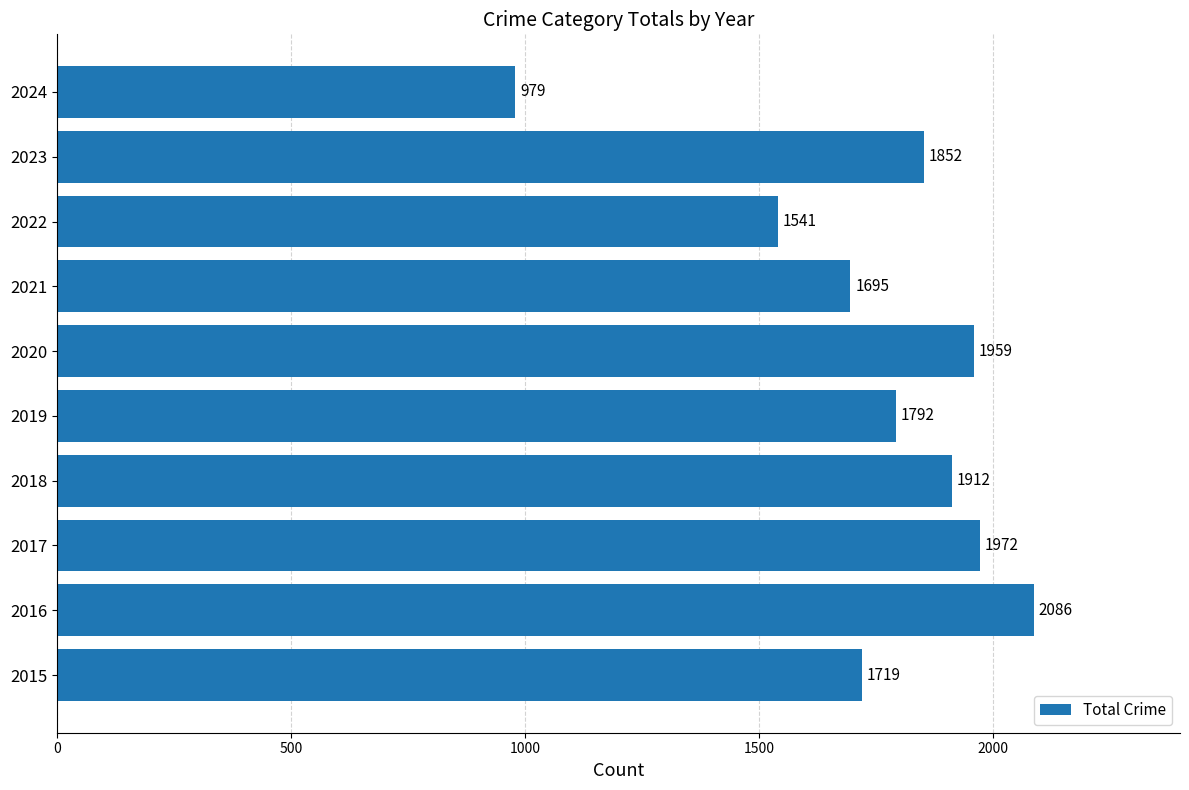

What is the greatest value displayed?

2086